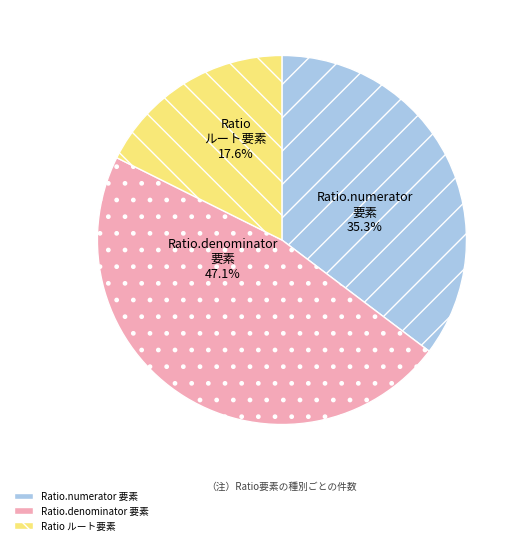

Rank the categories by value from highest to lowest.

Ratio.denominator 要素, Ratio.numerator 要素, Ratio ルート要素